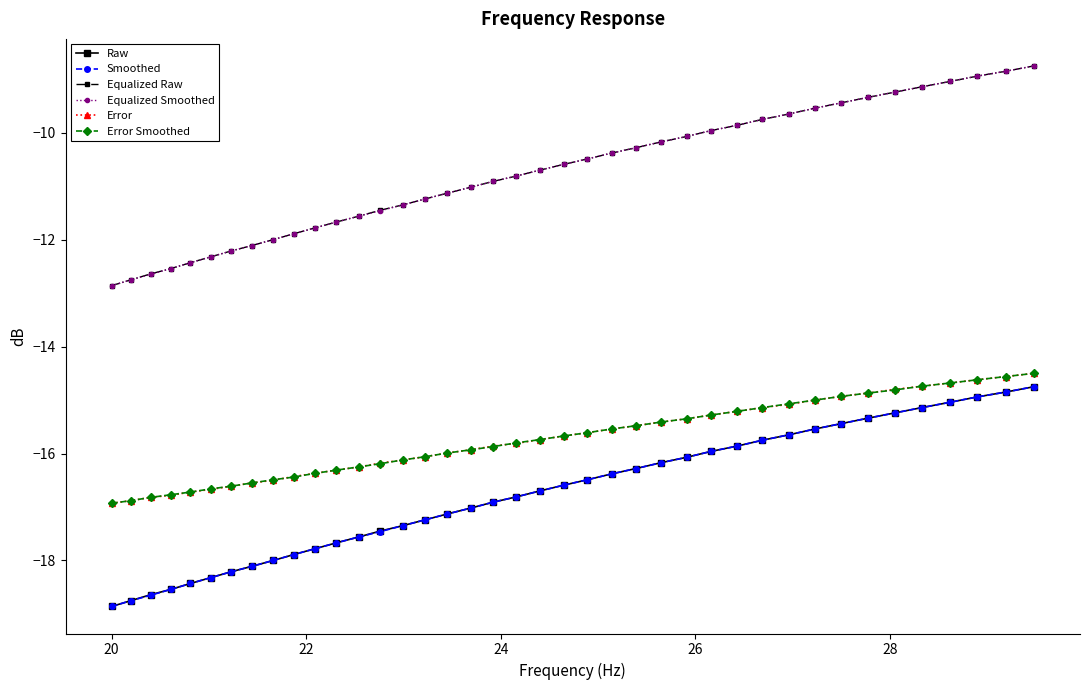

True or false: Raw has more than 1 interior local peaks.

False